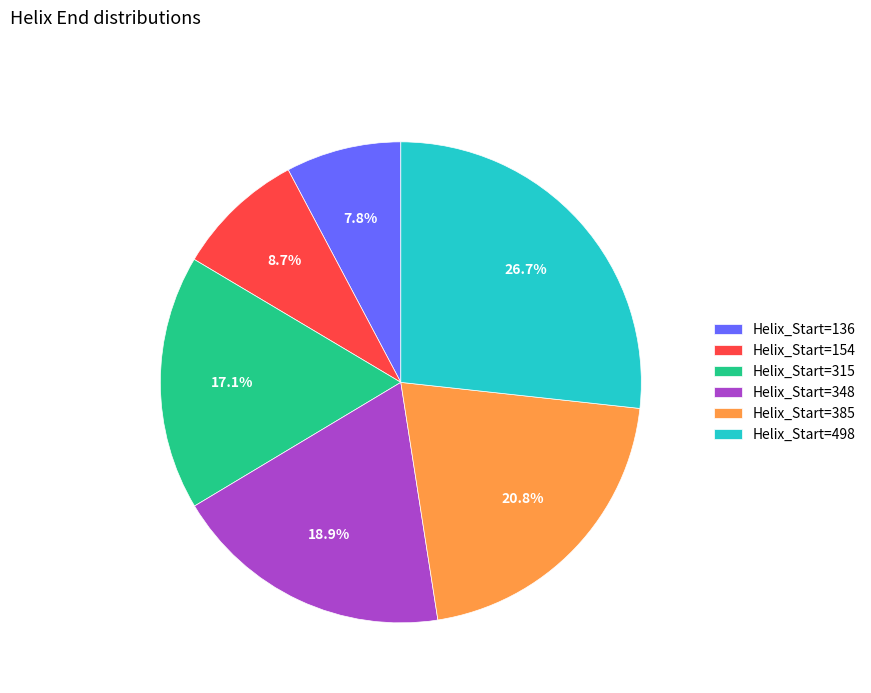

Combined, what portion of the pie is Helix_Start=348 and Helix_Start=154?

27.6%